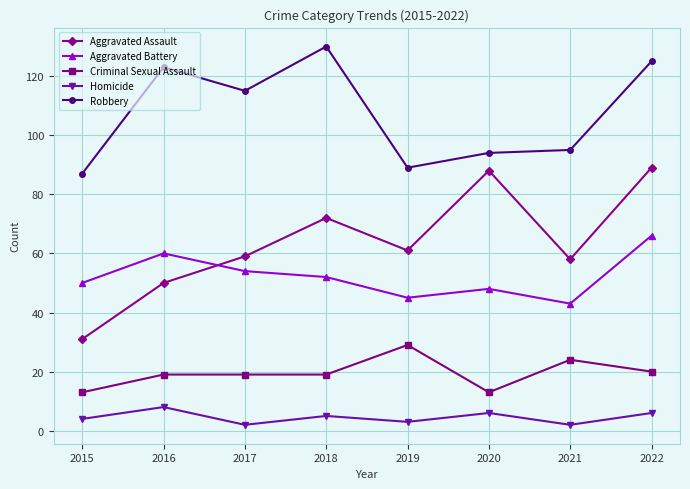

At which category is the sum across all series the highest?

2022